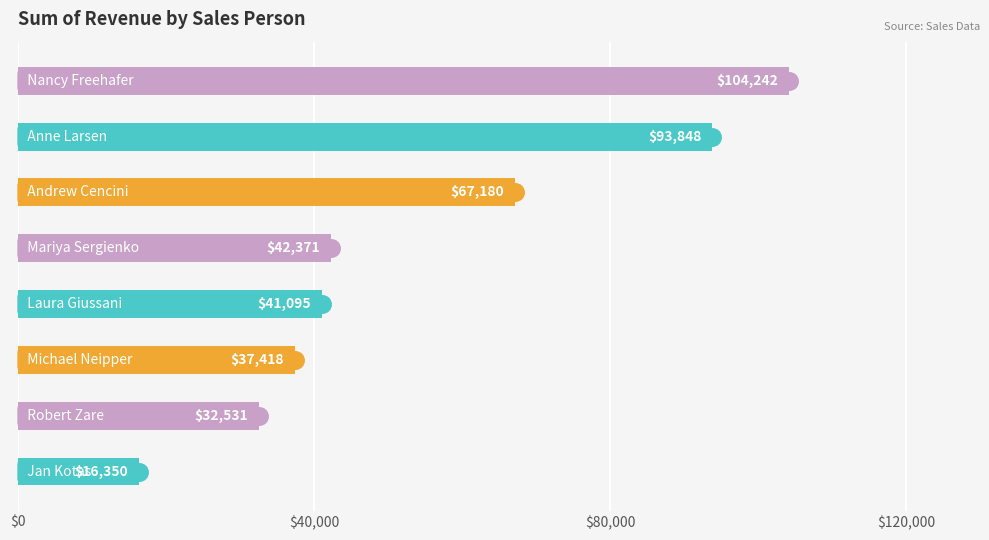

What is the maximum value shown in the chart?

104242.3